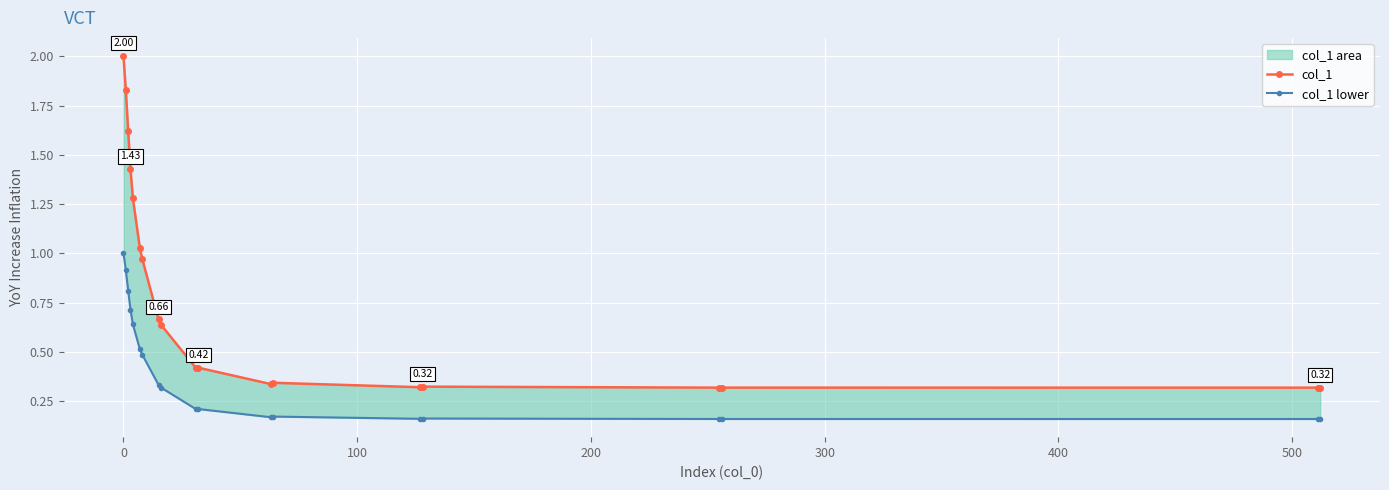

True or false: col_1 has a value of 0.7 at 10.

False